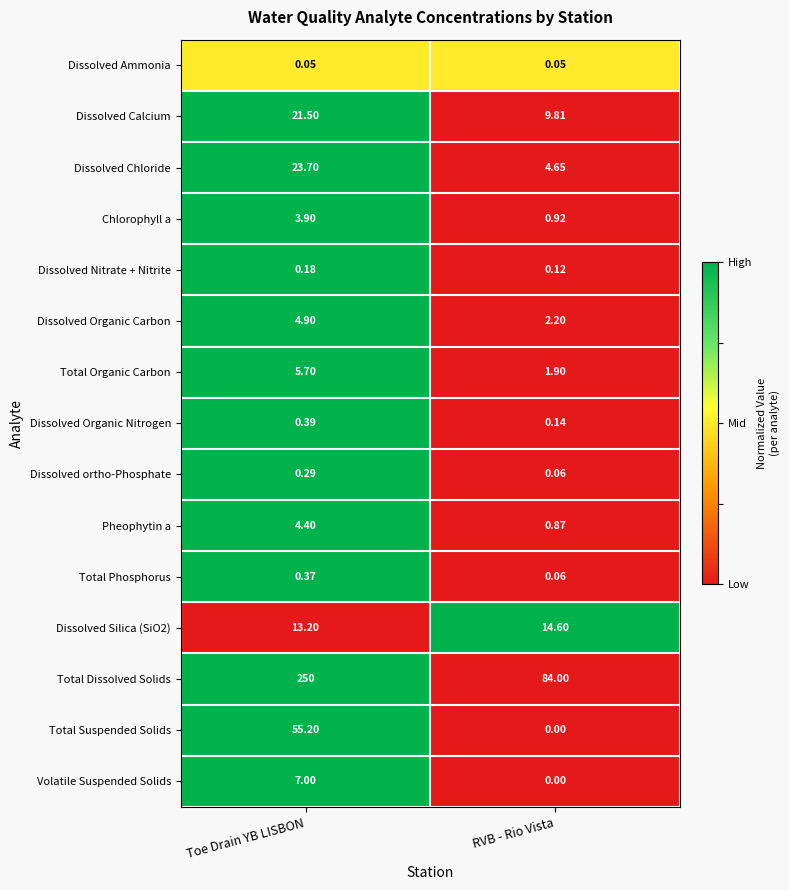

Which series has the largest total across all categories?

Total Dissolved Solids